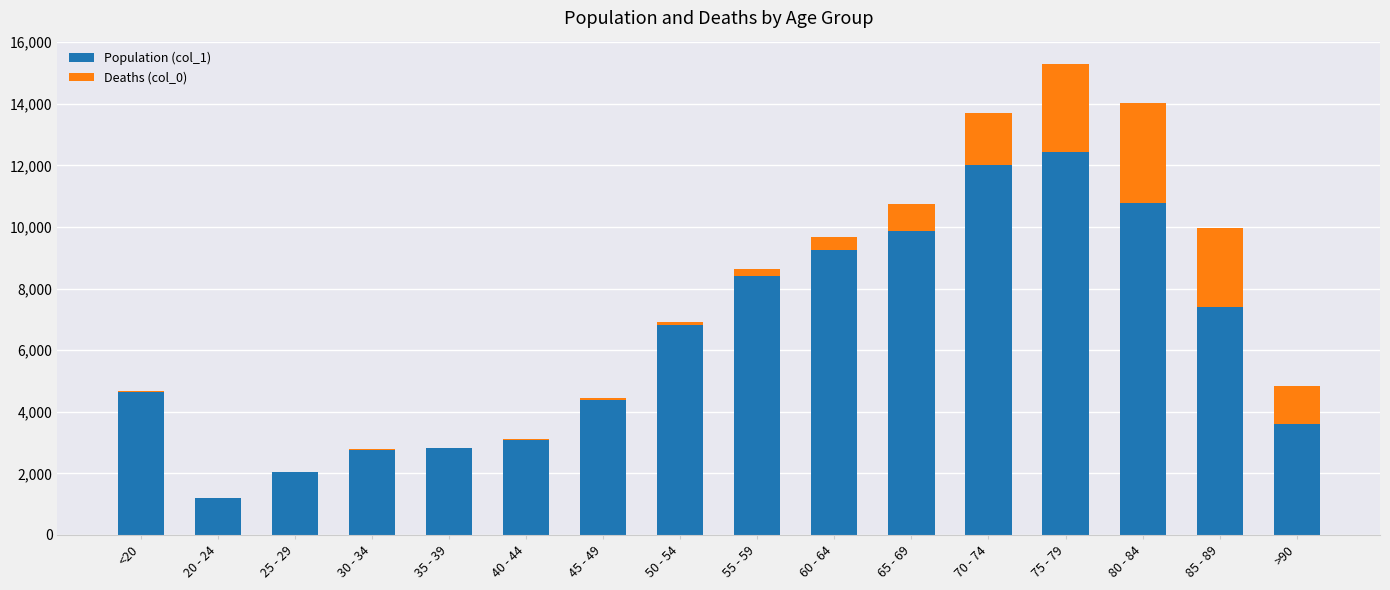

Which category has the highest value in the Population (col_1) series?

75 - 79